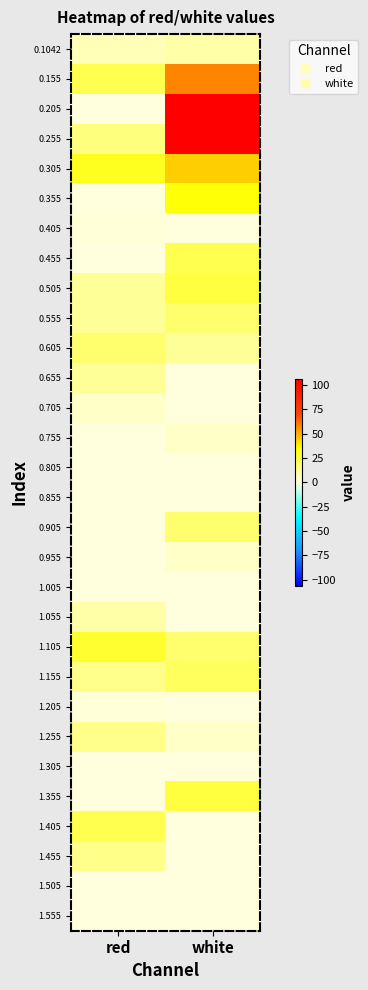

What is the total value across all series at red?

232.1